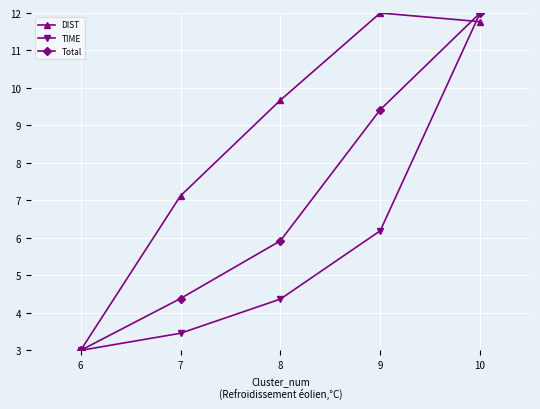

The value of Total at 6 is 4.5. True or false?

False